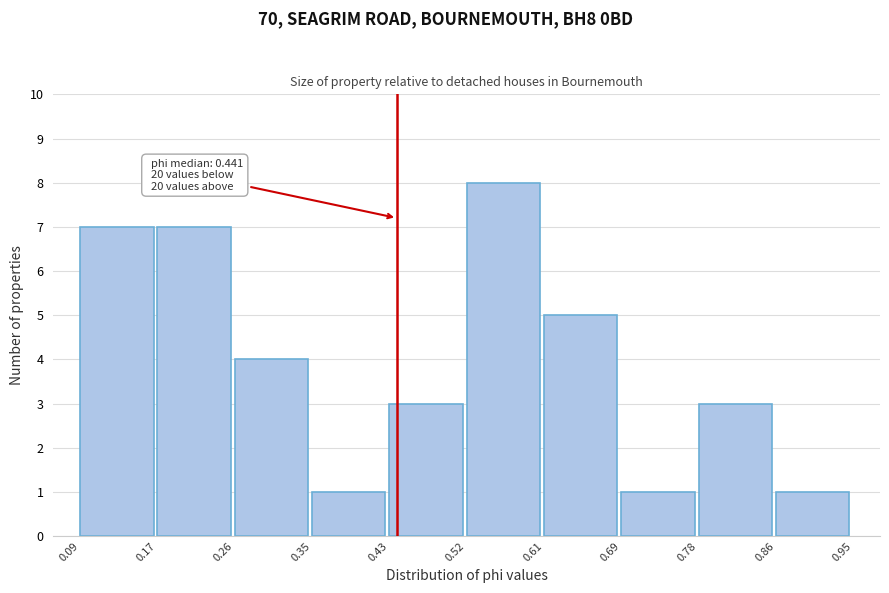

Over which range of the x-axis is the bar tallest?

0.52 to 0.61